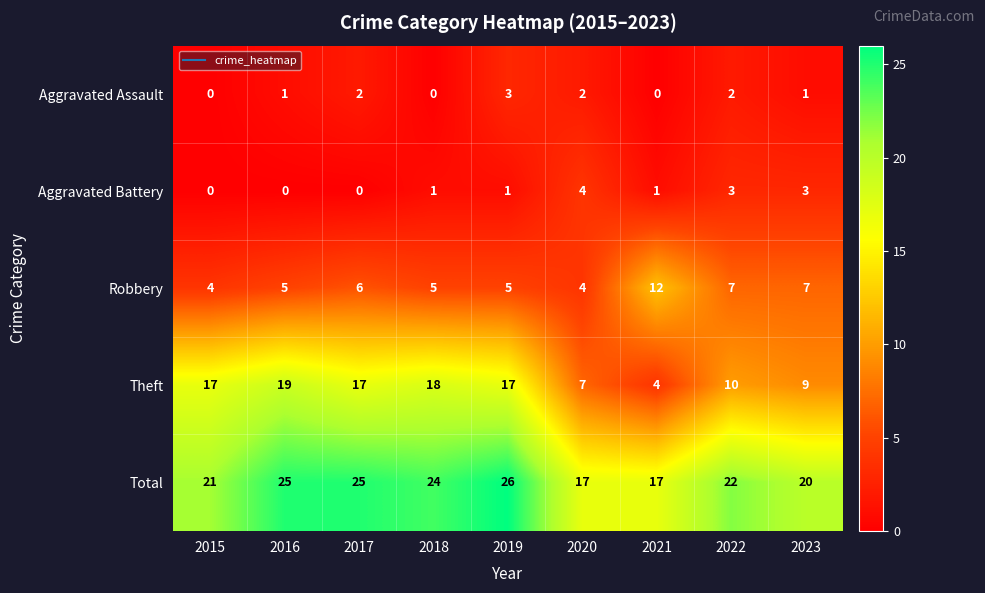

What is the average value of the Robbery series?

6